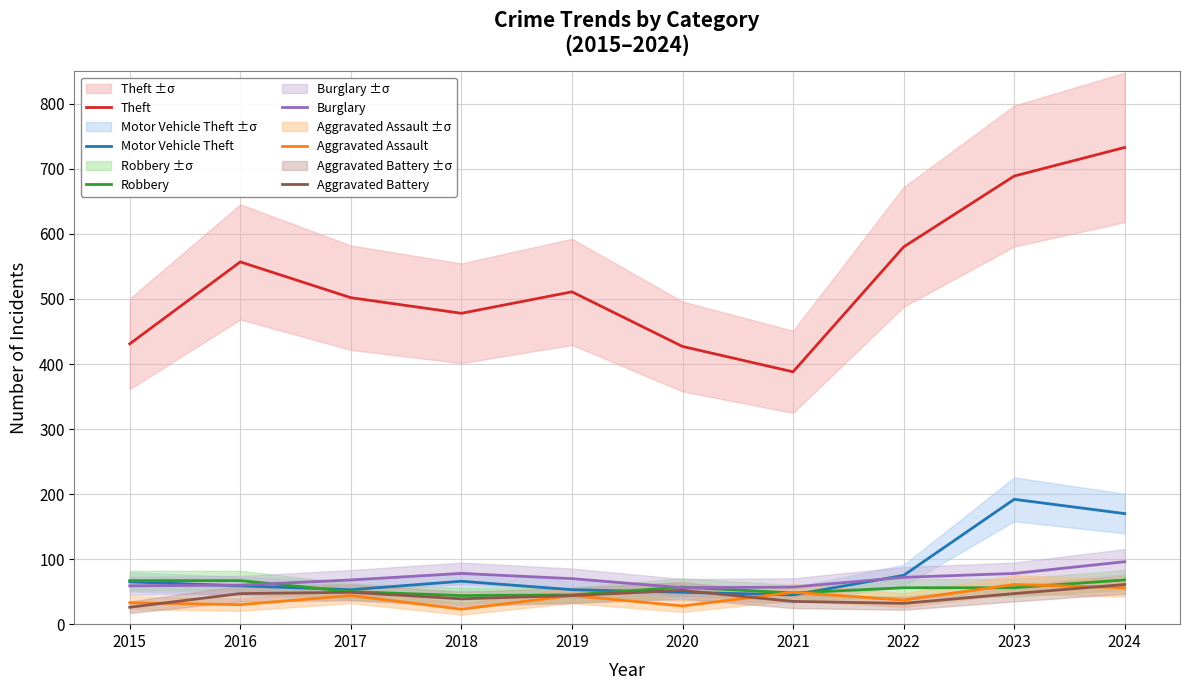

In Burglary, how many points are higher than both neighbors (excluding endpoints)?

1